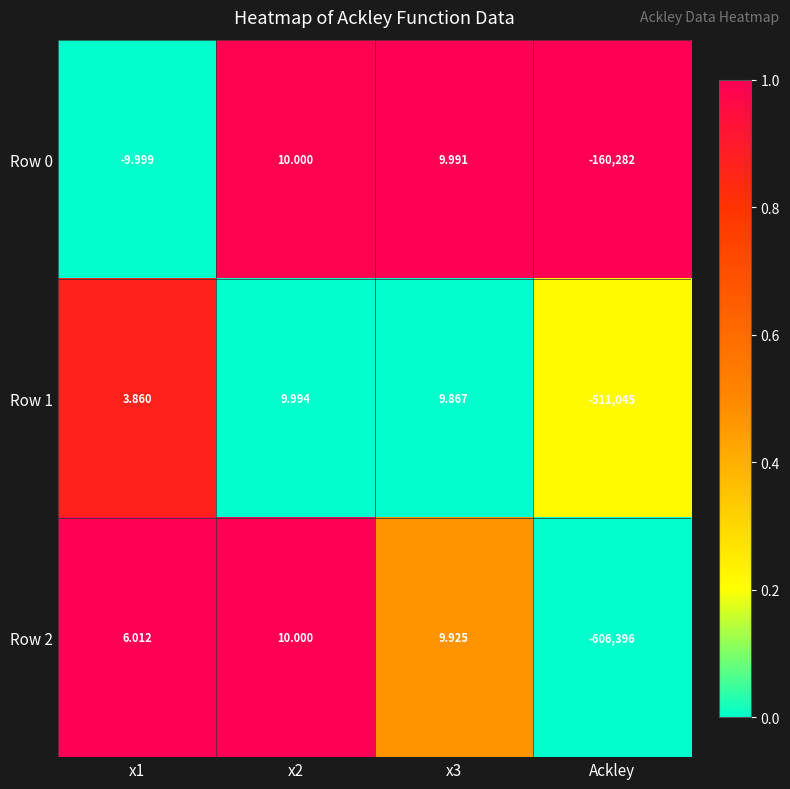

Is the value of Row 0 at x3 greater than the value of Row 2 at x1?

Yes